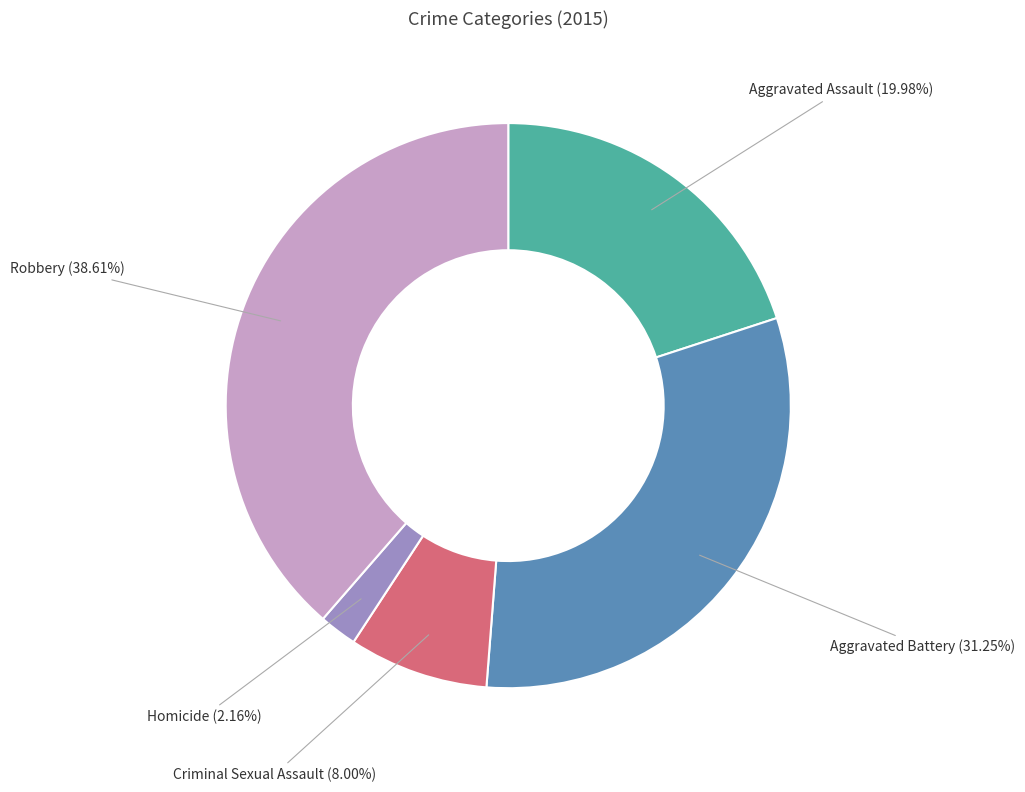

To the nearest percent, what is the difference between the Aggravated Battery and Robbery slice percentages?

7%